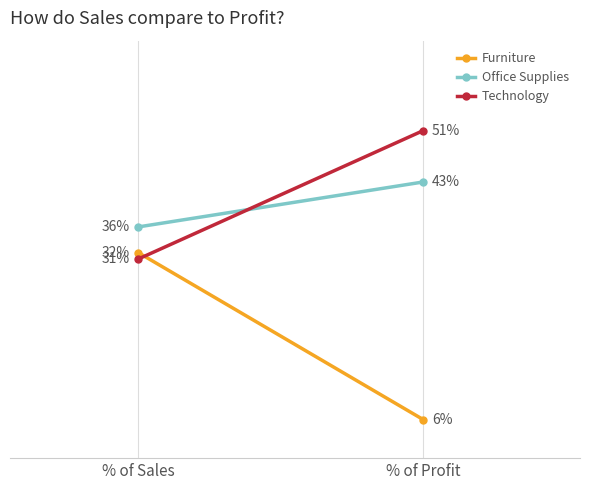

Which series has the widest spread of values?

Furniture